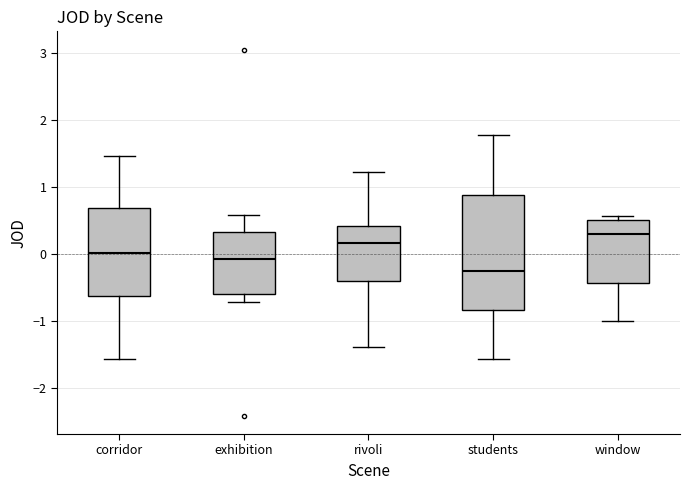

Where is the upper edge of the box for exhibition on the y-axis? The values are not printed on the chart, so give them approximately, as read against the axis.

0.3